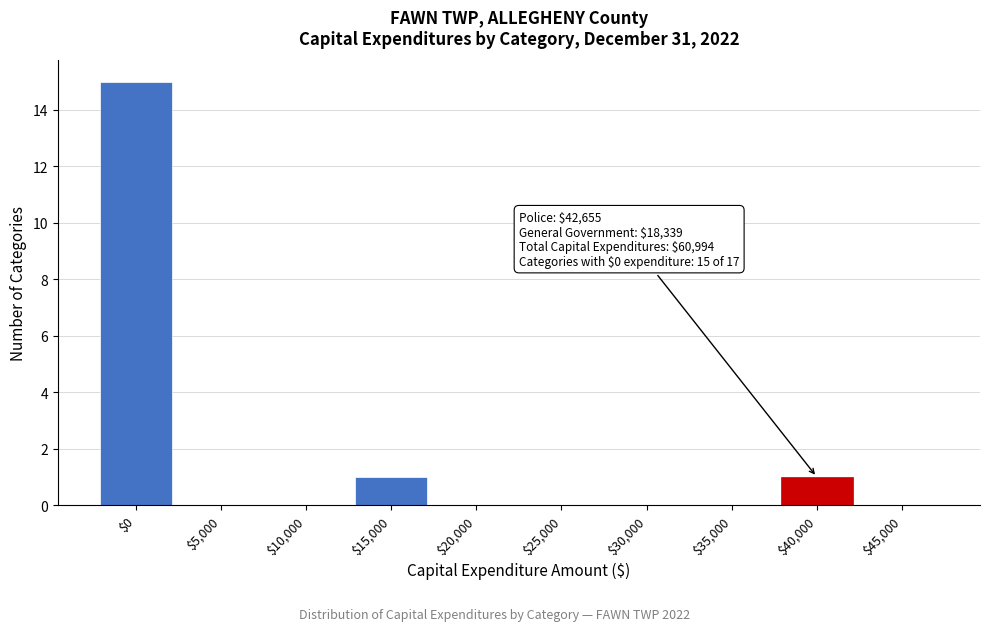

What is the maximum value shown in the chart?

15